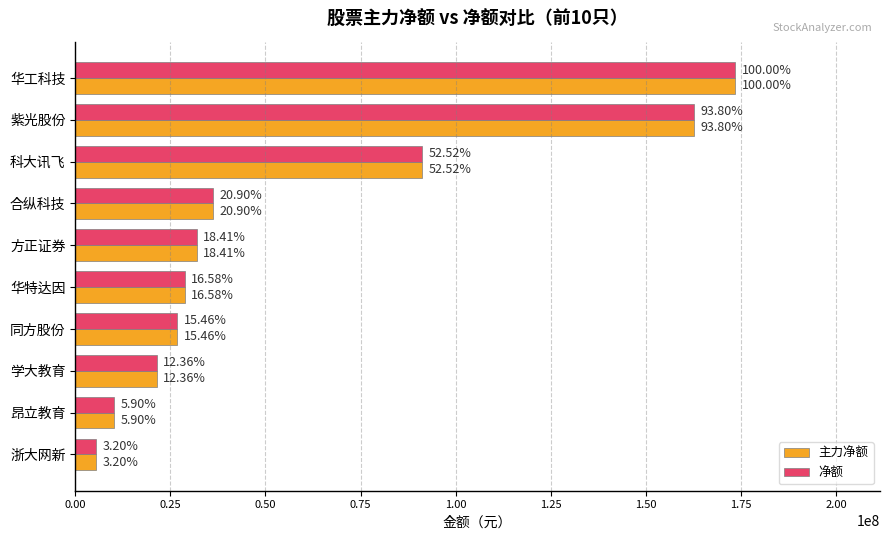

What is the difference between the maximum and minimum values in the 净额 series?

167857874